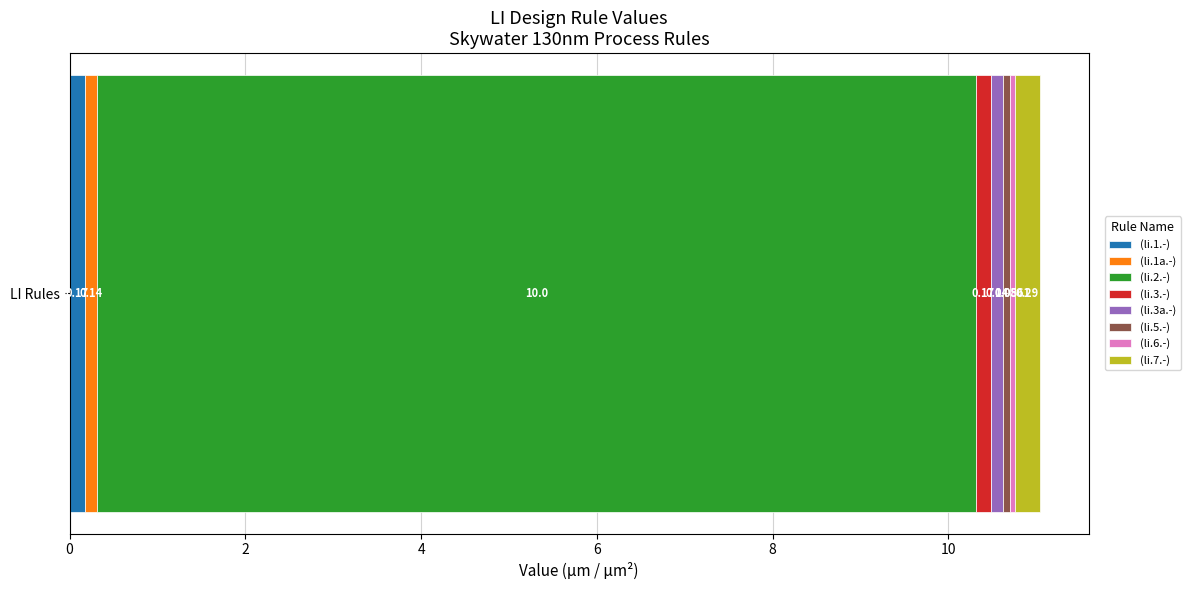

Reading left to right, list all the values displayed in this chart.

0.2	0.1	10.0	0.2	0.1	0.1	0.1	0.3